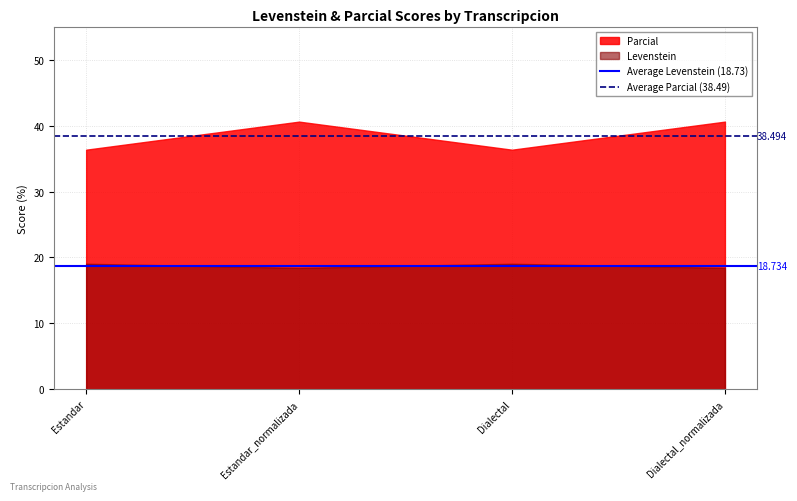

Rank the series at Estandar_normalizada from highest to lowest value.

Parcial, Levenstein